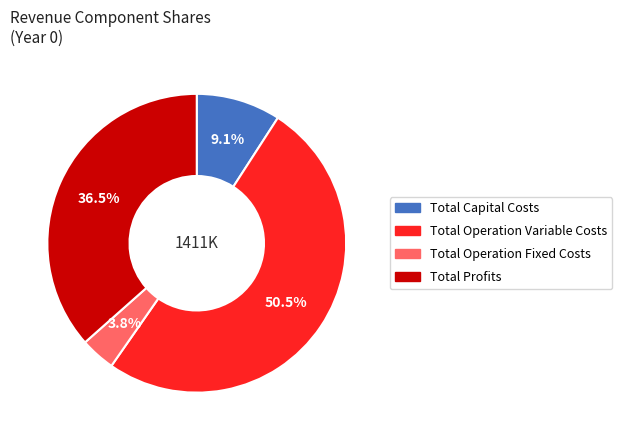

Which slice is the largest?

Total Operation Variable Costs